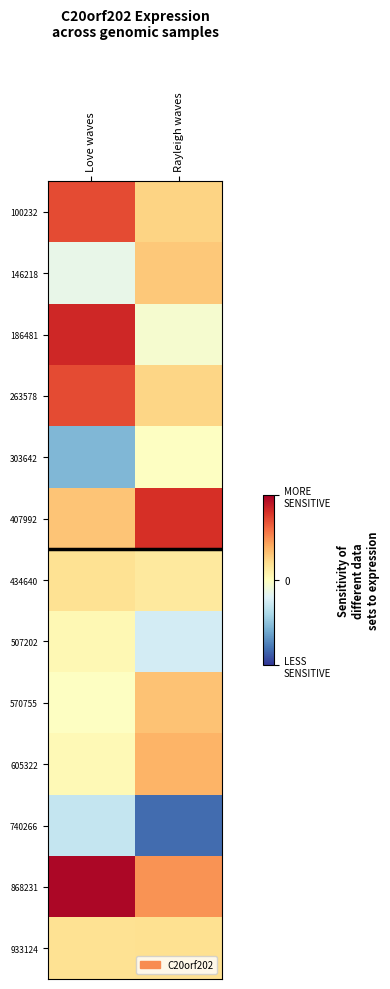

Which has a higher value, Rayleigh waves or Love waves?

Love waves